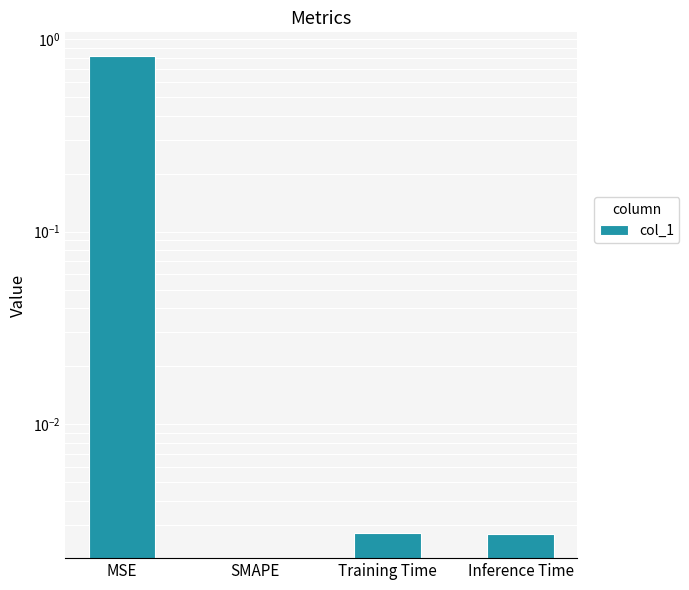

Count the number of categories in the chart.

4